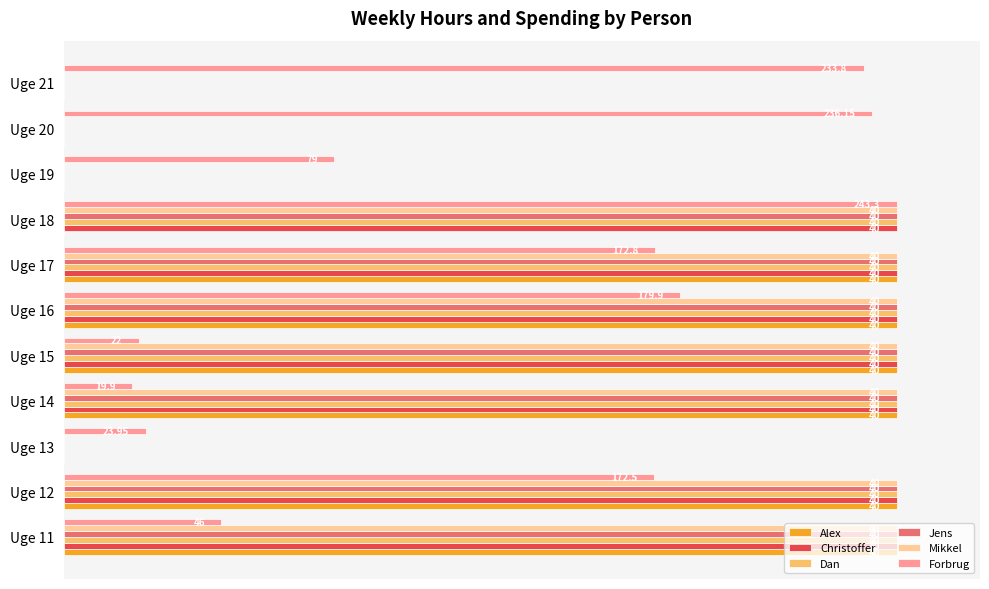

What are all the series names shown in the legend?

Alex, Christoffer, Dan, Jens, Mikkel, Forbrug